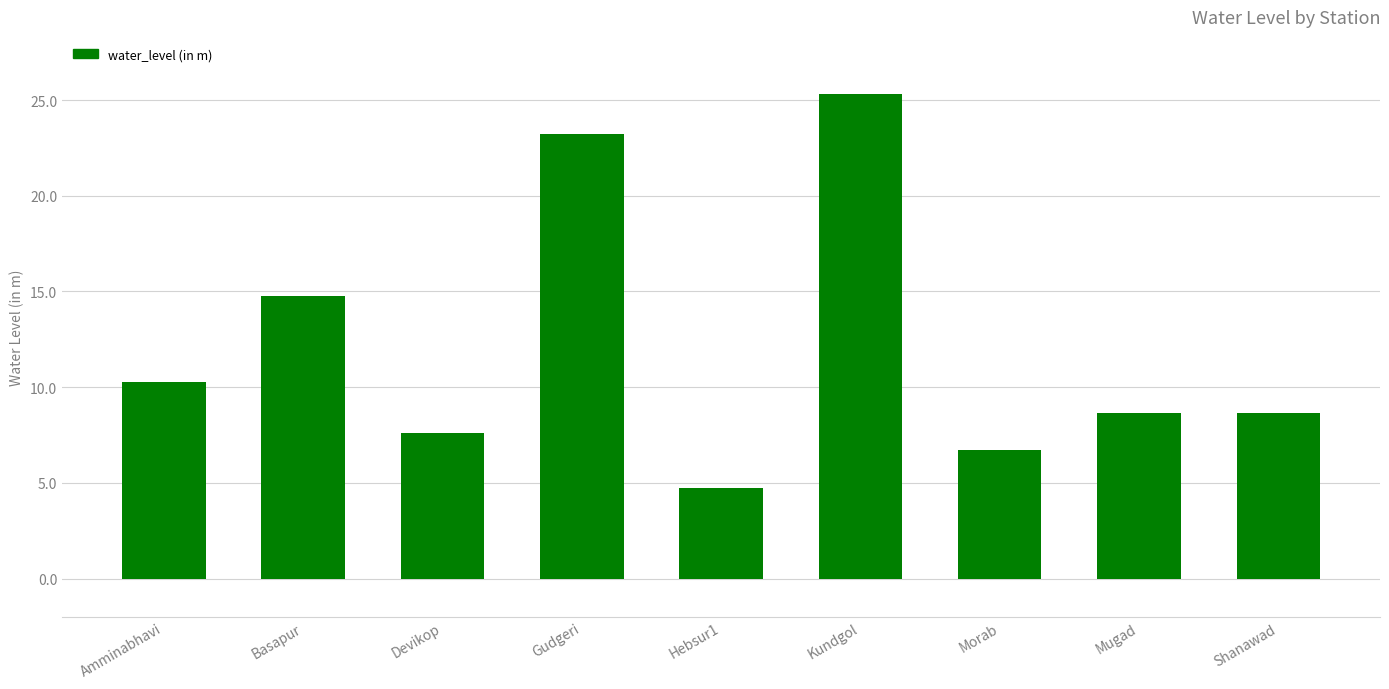

Are the bars grouped side by side (vs. stacked)?

No